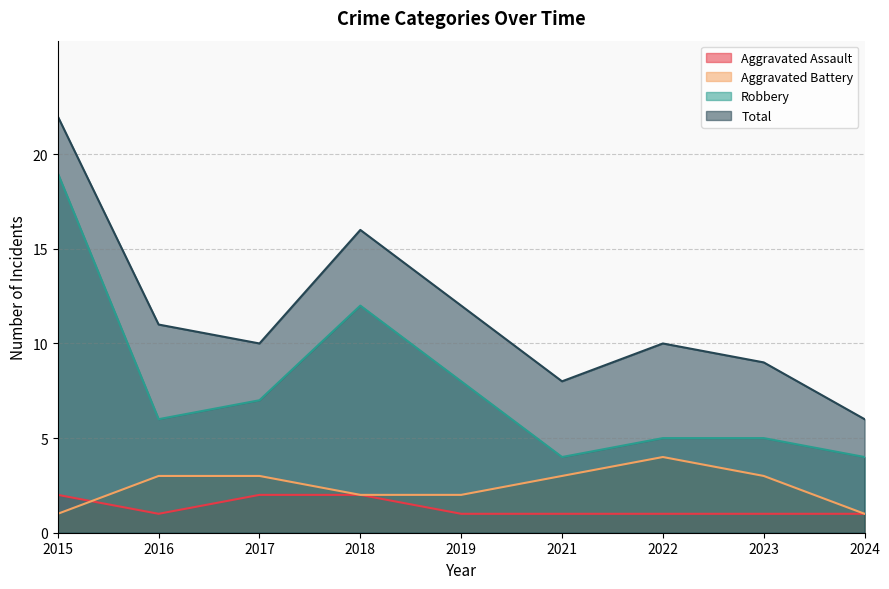

Count the Aggravated Battery values in the range 2 to 3.

6